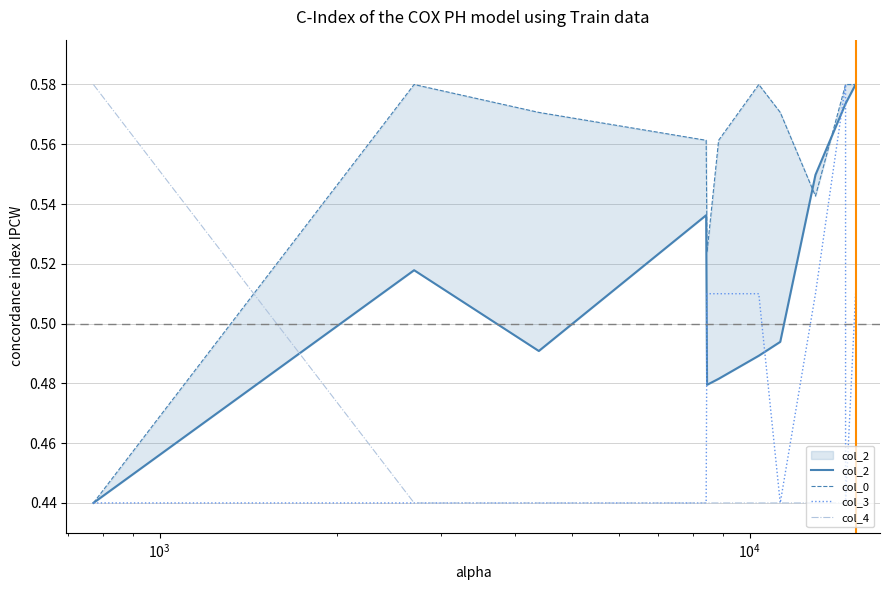

At how many categories does at least one series exceed 0?

12